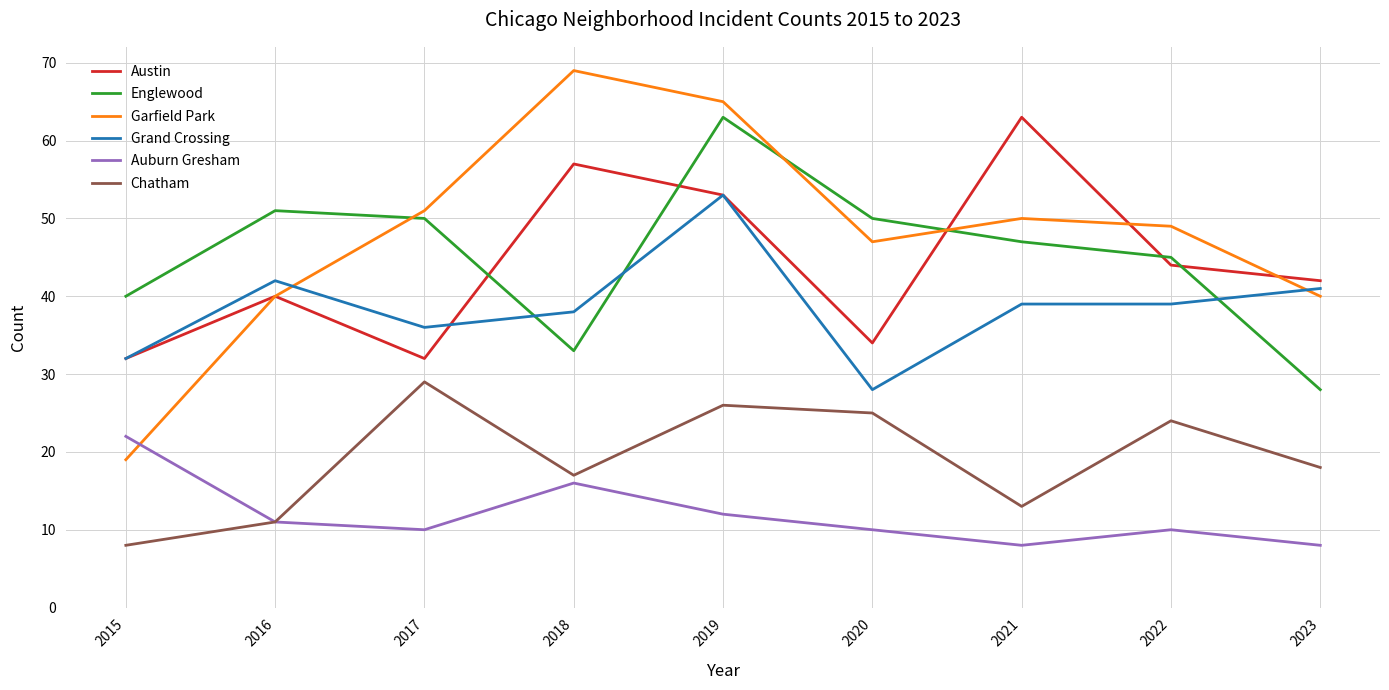

What are all the series names shown in the legend?

Austin, Englewood, Garfield Park, Grand Crossing, Auburn Gresham, Chatham